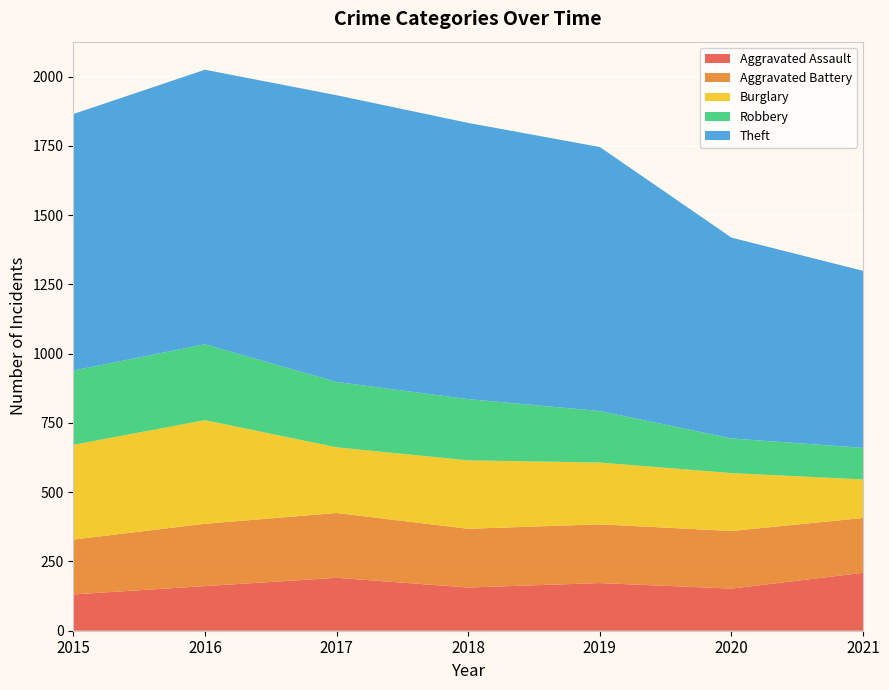

Reading left to right, what are all the values shown in this chart?

Aggravated Assault: 131	161	191	156	172	152	209
Aggravated Battery: 198	225	234	212	212	208	198
Burglary: 342	374	237	247	223	209	139
Robbery: 268	274	236	221	186	125	114
Theft: 926	991	1035	997	953	725	639